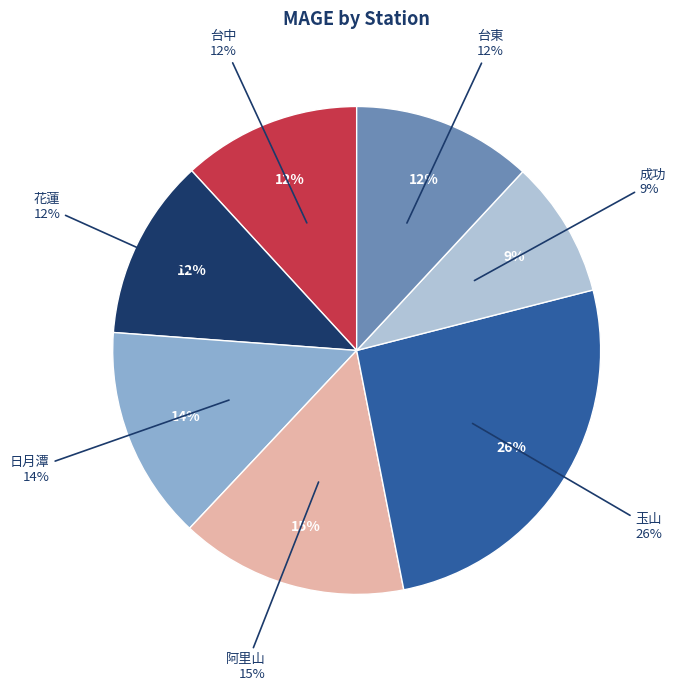

To the nearest percent, what is the difference between the largest and smallest slice percentages?

17%